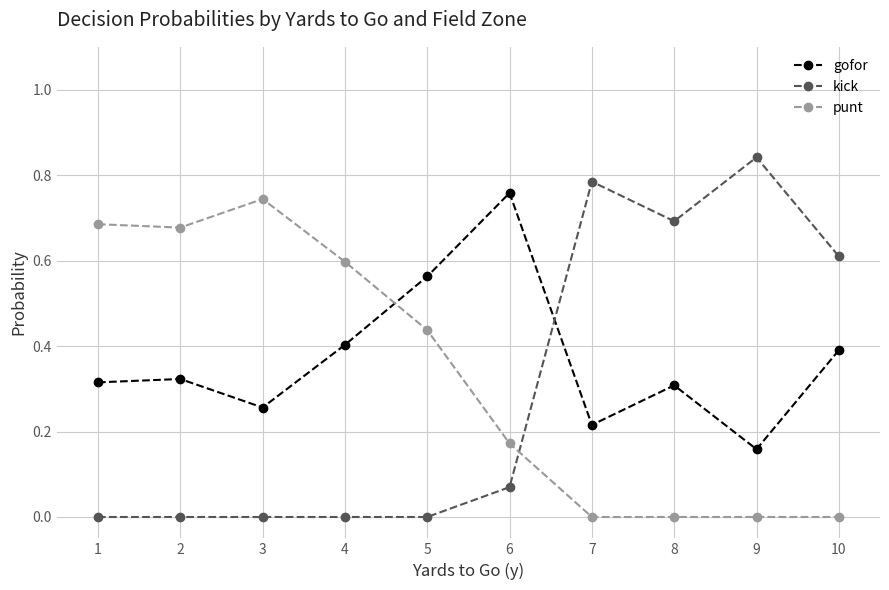

Which category has the highest value in the gofor series?

6